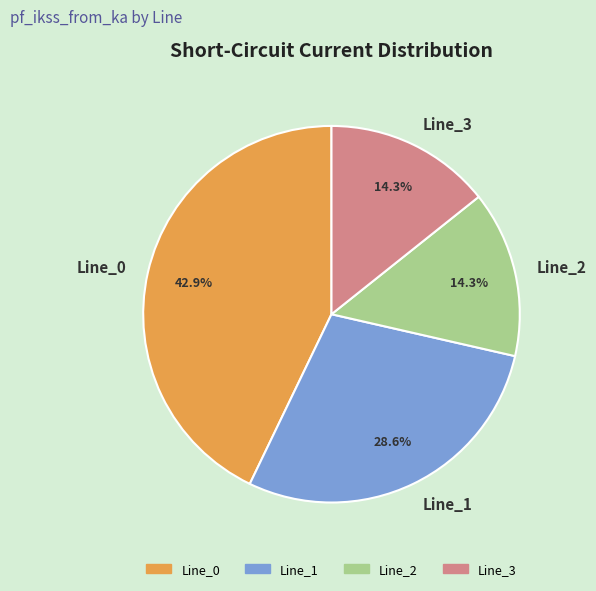

Is it true that Line_1 is 29% of the pie?

True